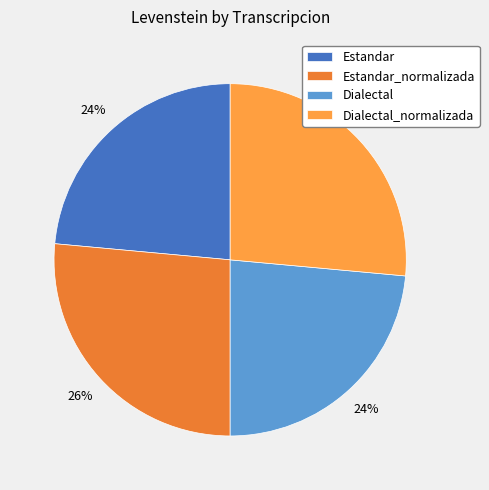

Is there any slice that represents more than half of the pie?

No